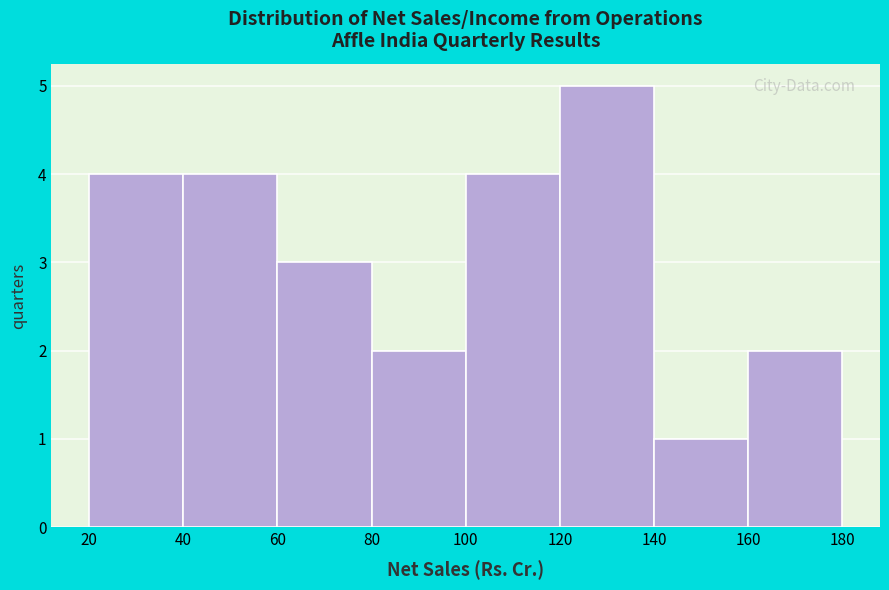

Which range on the x-axis has the tallest bar?

120 to 140